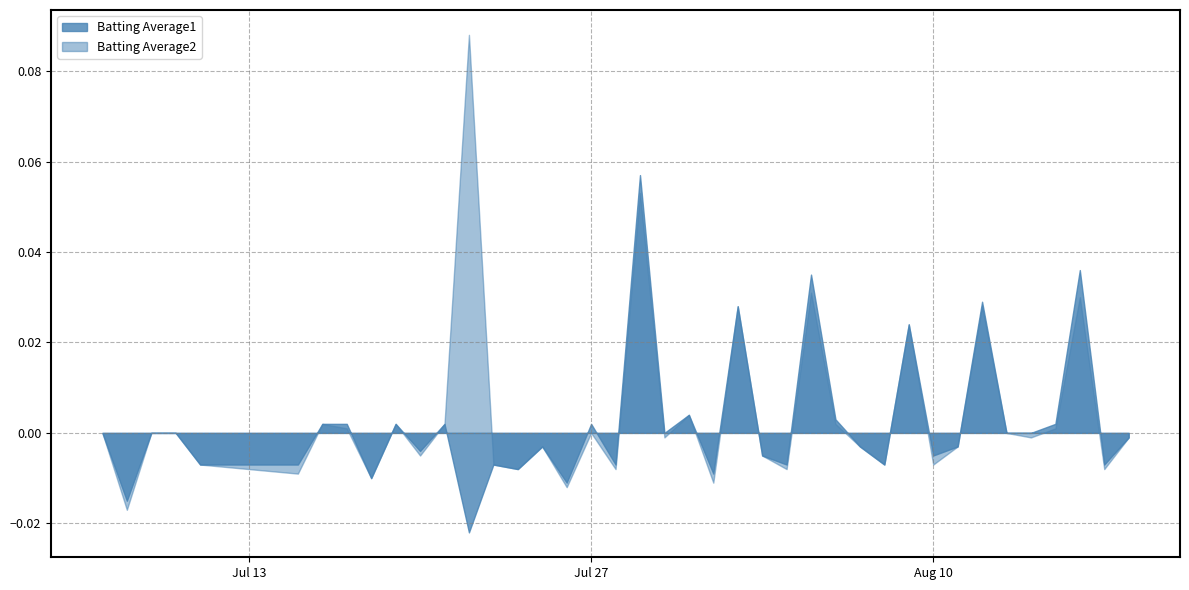

Which series has the largest range (max minus min)?

Batting Average2